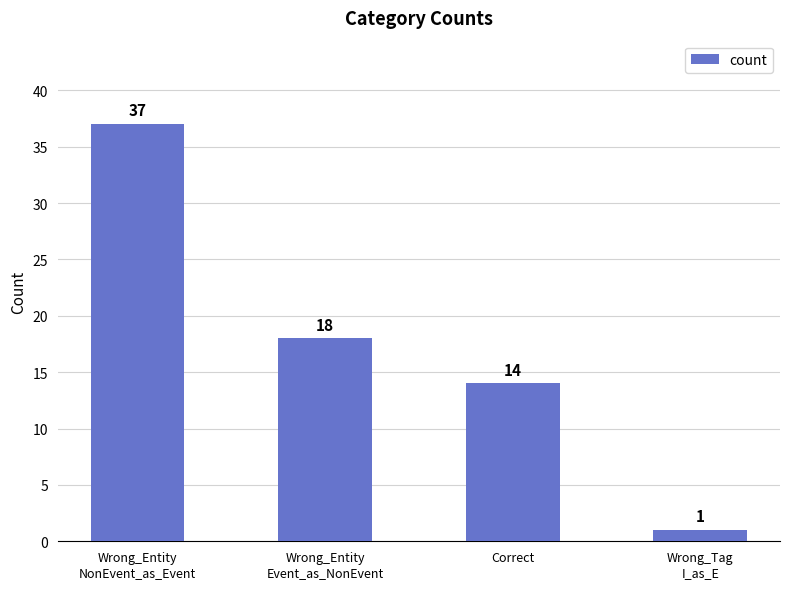

What is the difference between the values at Wrong_Entity
NonEvent_as_Event and Correct?

23